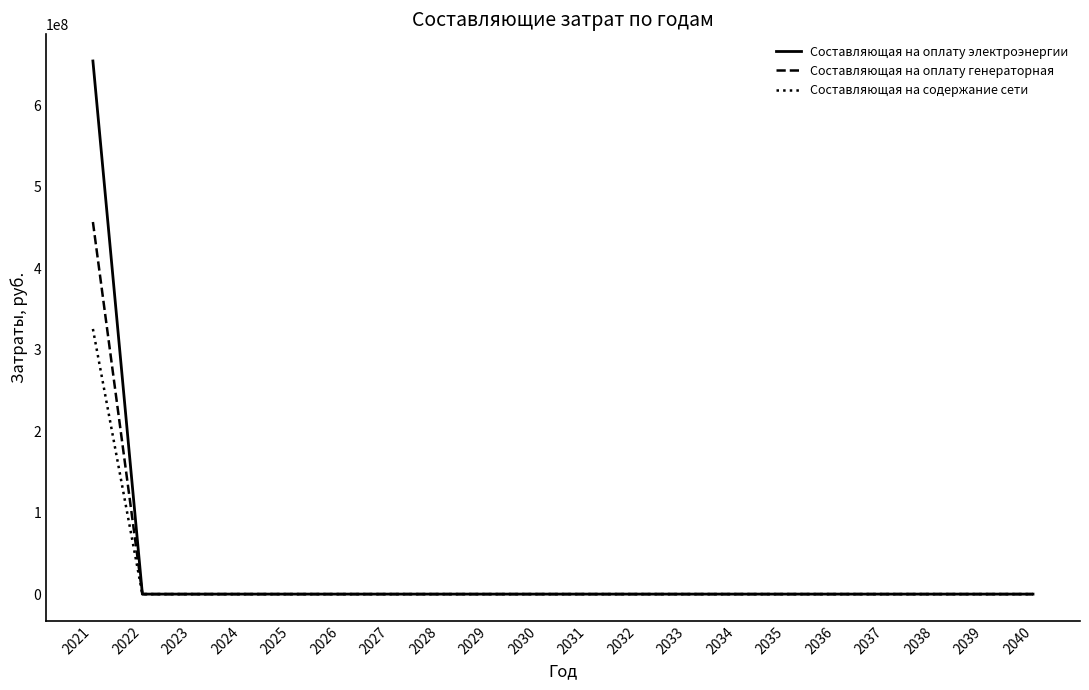

How many lines are shown in the chart?

3